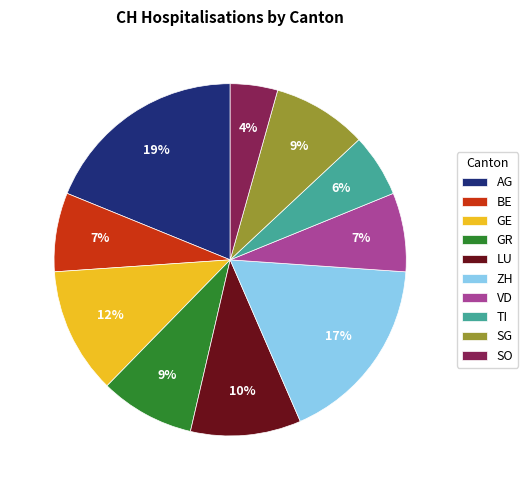

Does any single category account for the majority?

No